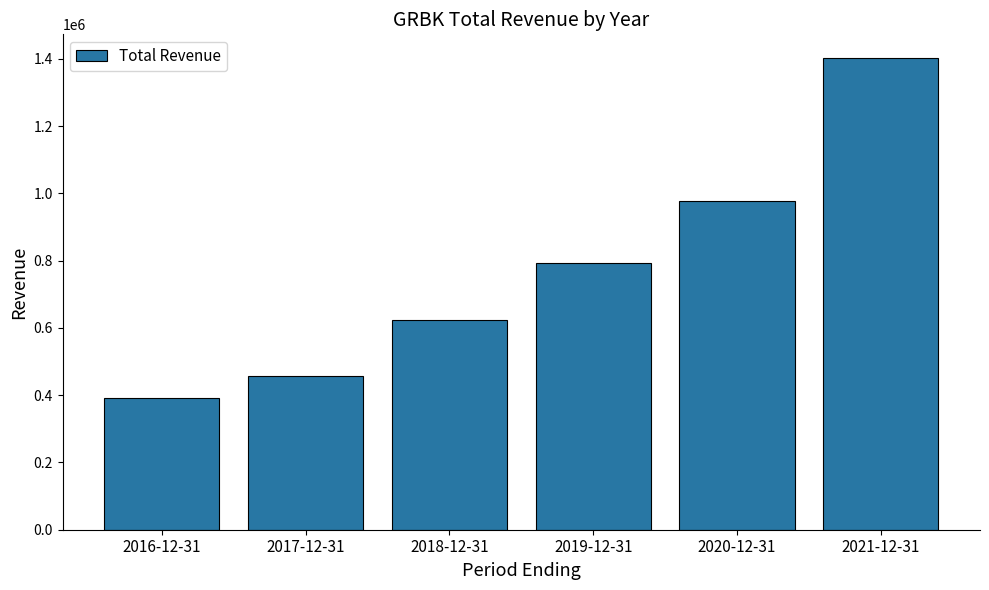

List the labels in order of value, smallest first.

2016-12-31, 2017-12-31, 2018-12-31, 2019-12-31, 2020-12-31, 2021-12-31